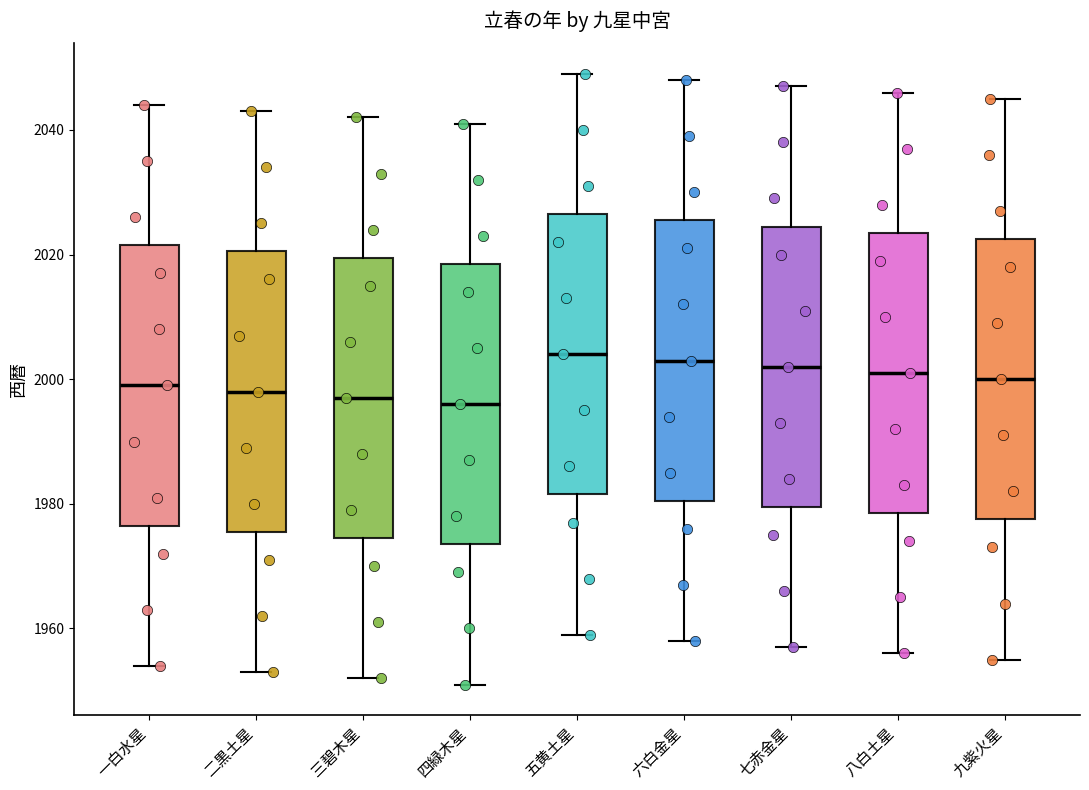

Where does the upper whisker of the box for 六白金星 end on the y-axis? The values are not printed on the chart, so give them approximately, as read against the axis.

2048